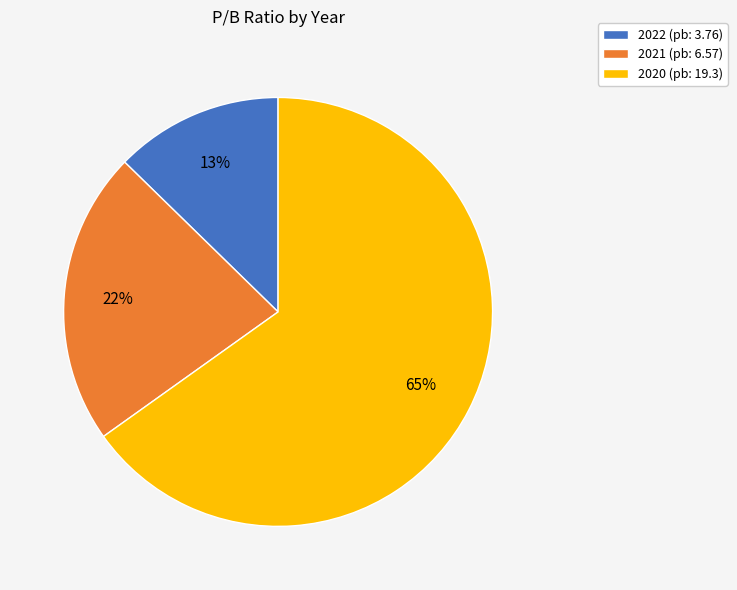

How many segments does this pie chart have?

3